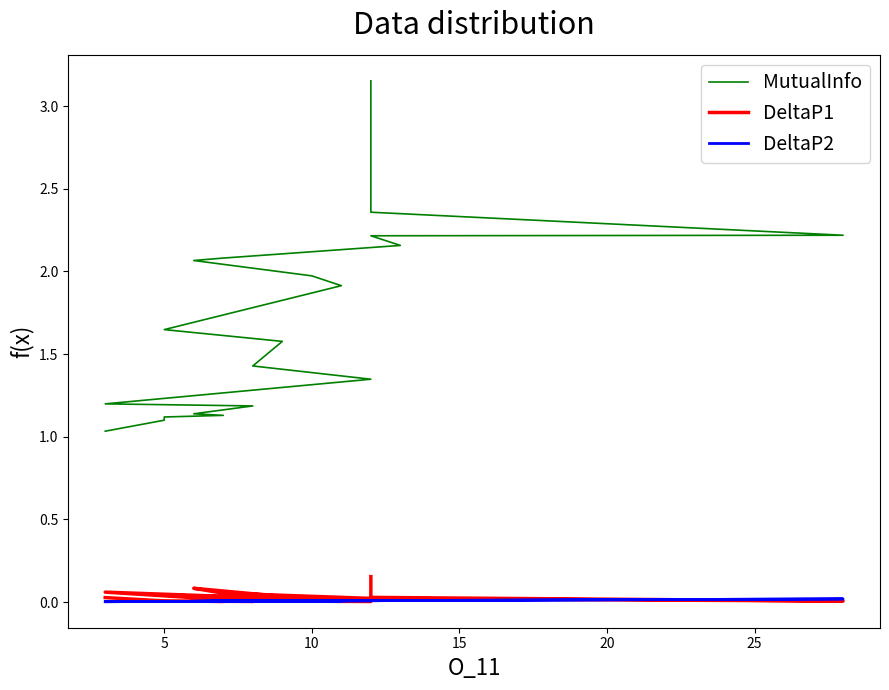

The value of MutualInfo at 16 is 1.6. True or false?

False